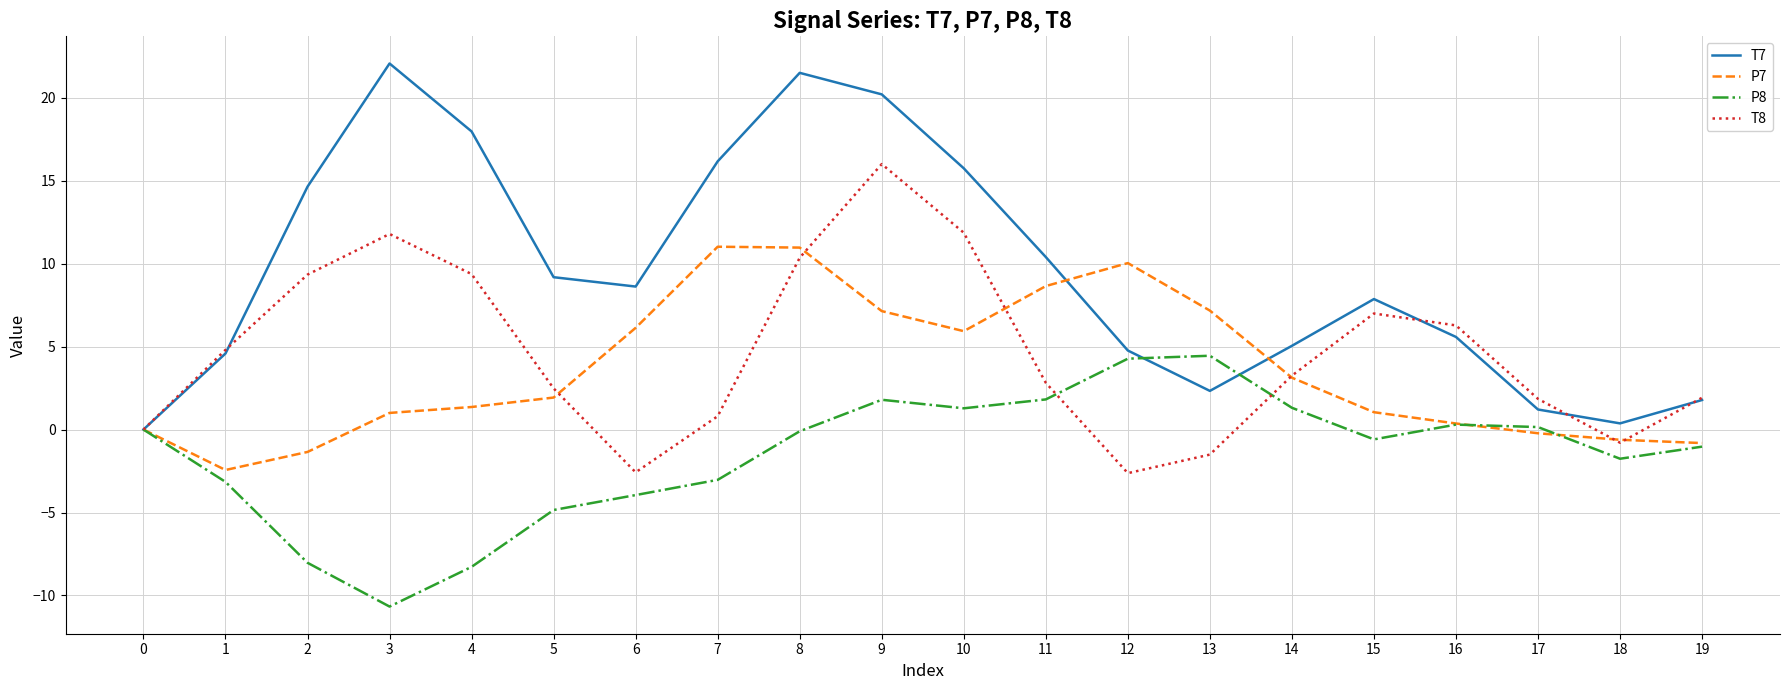

At which label does T7 first exceed 8?

2